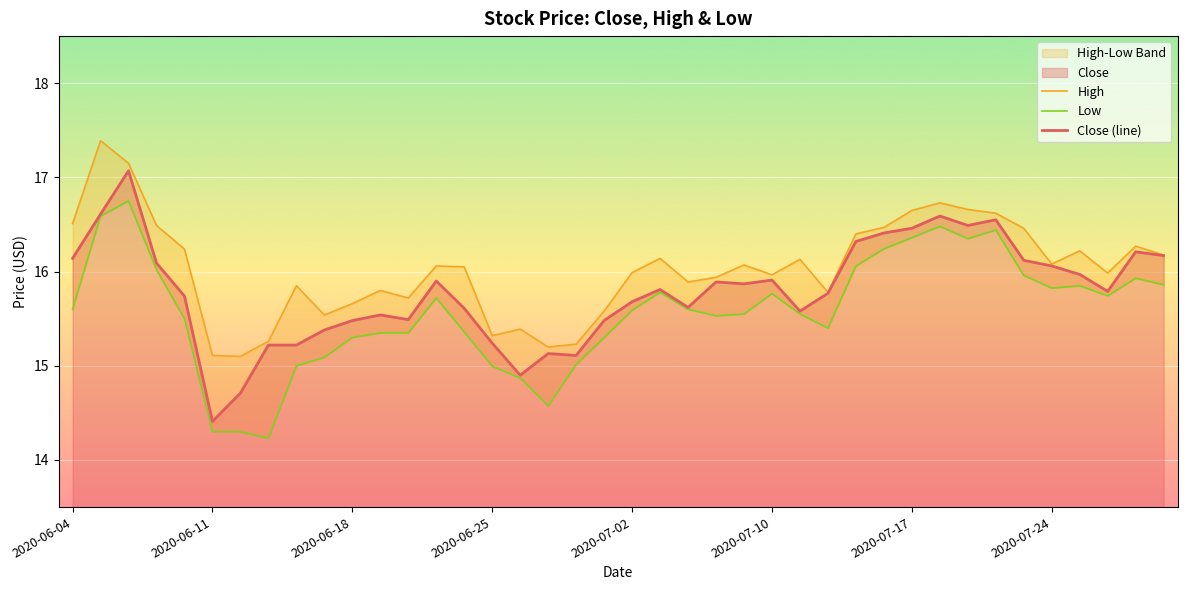

What is the highest value of the Close (line) series?

17.1